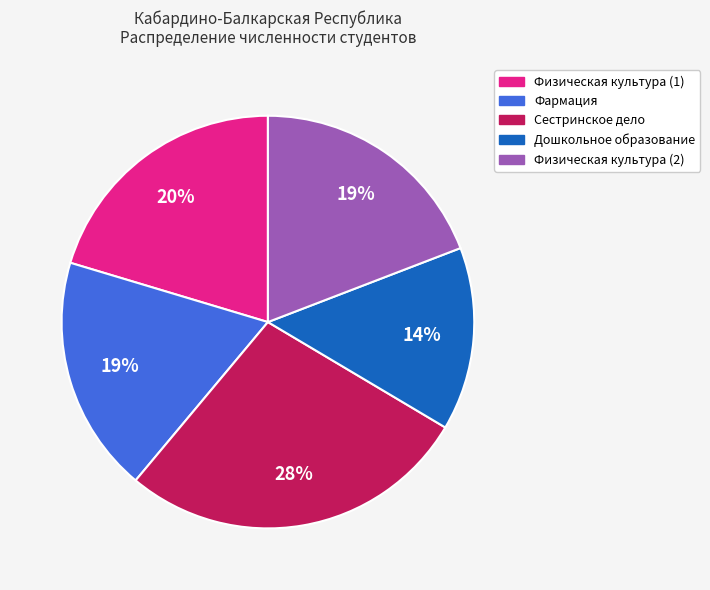

Is there any slice that represents more than half of the pie?

No